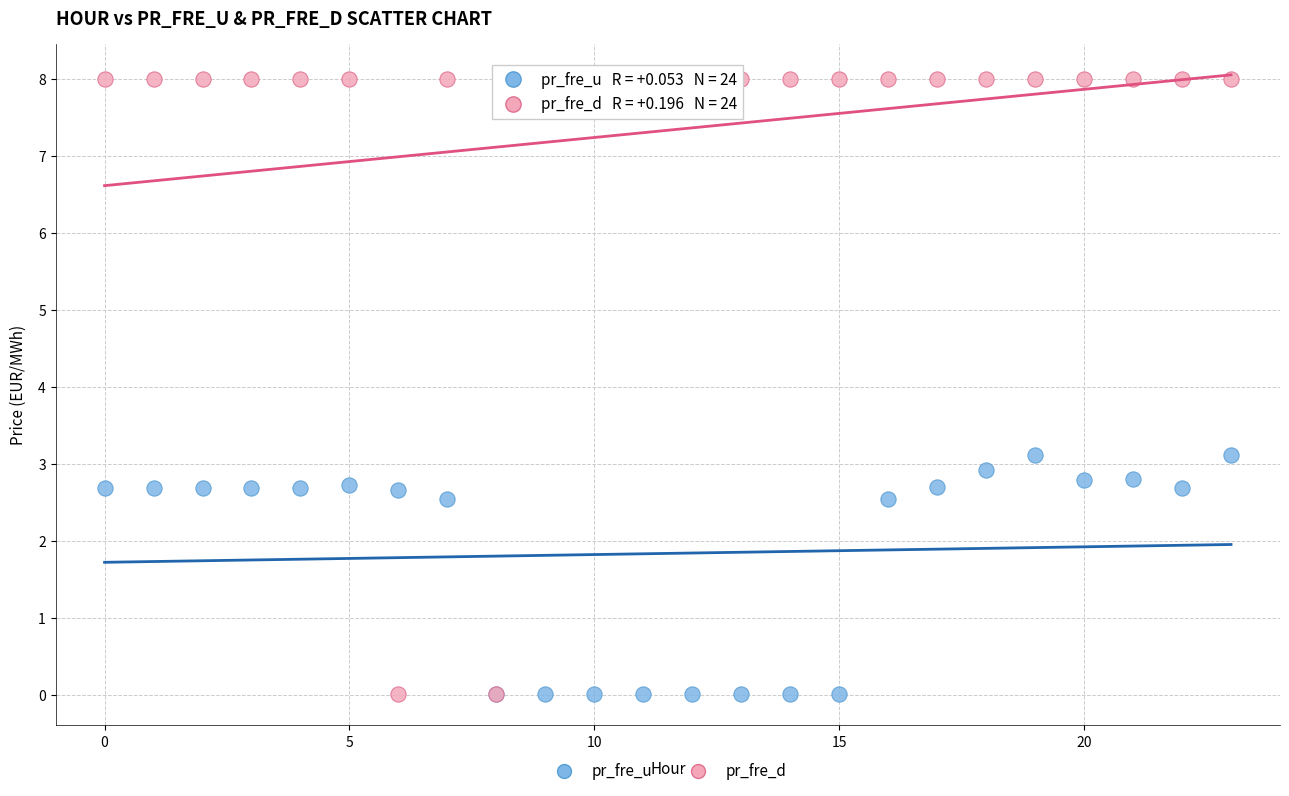

Which series has the largest Y range (max minus min)?

pr_fre_d